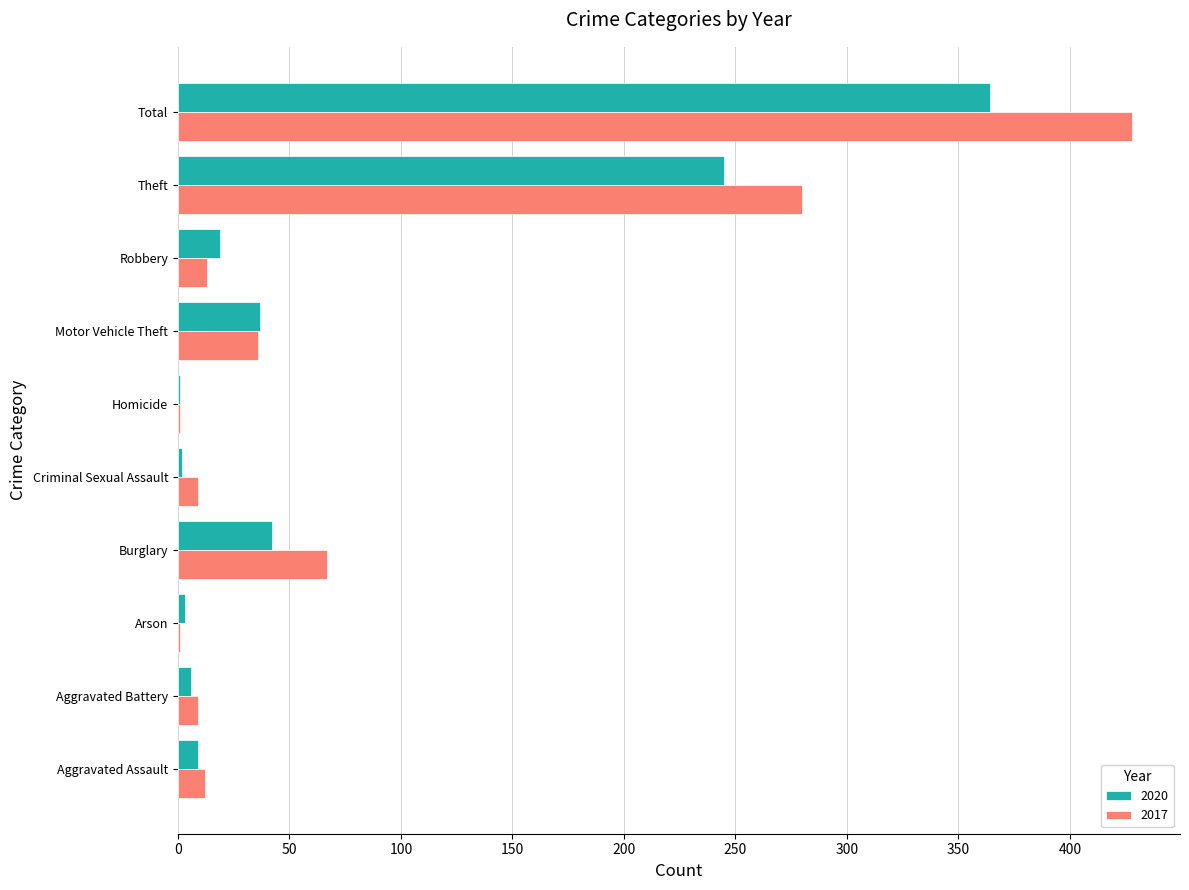

Which series changed the most between Burglary and Total?

2017